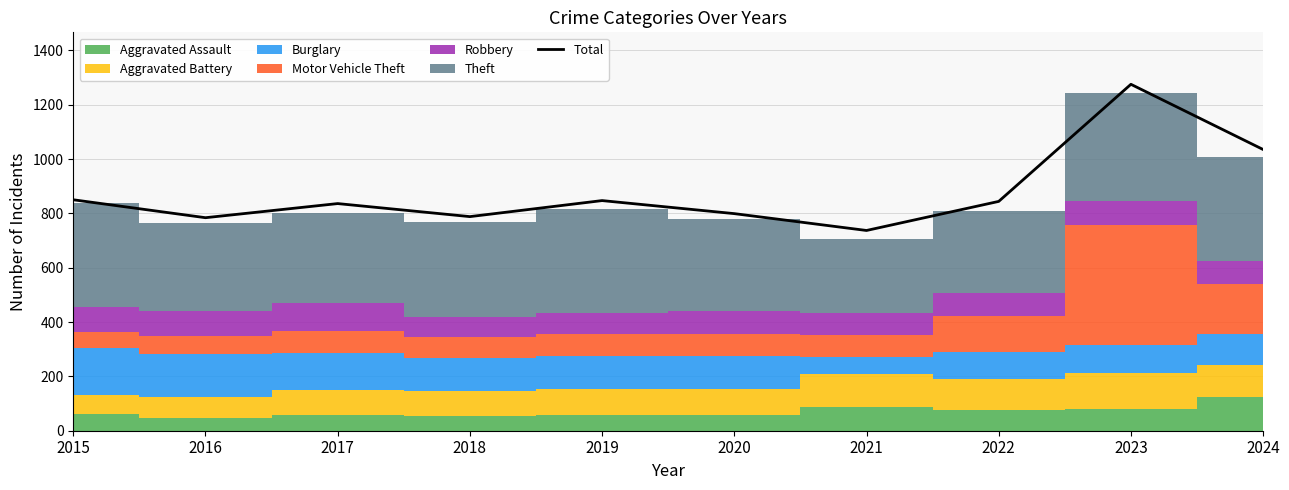

Where is the data nearest to the value 1006?

2024